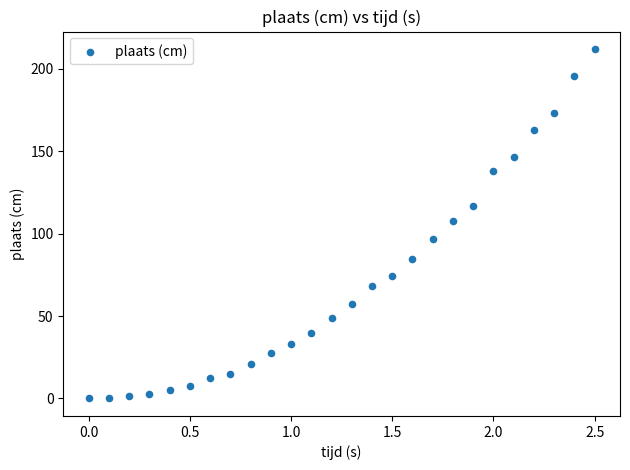

What is the range of X values (max minus min)?

2.5